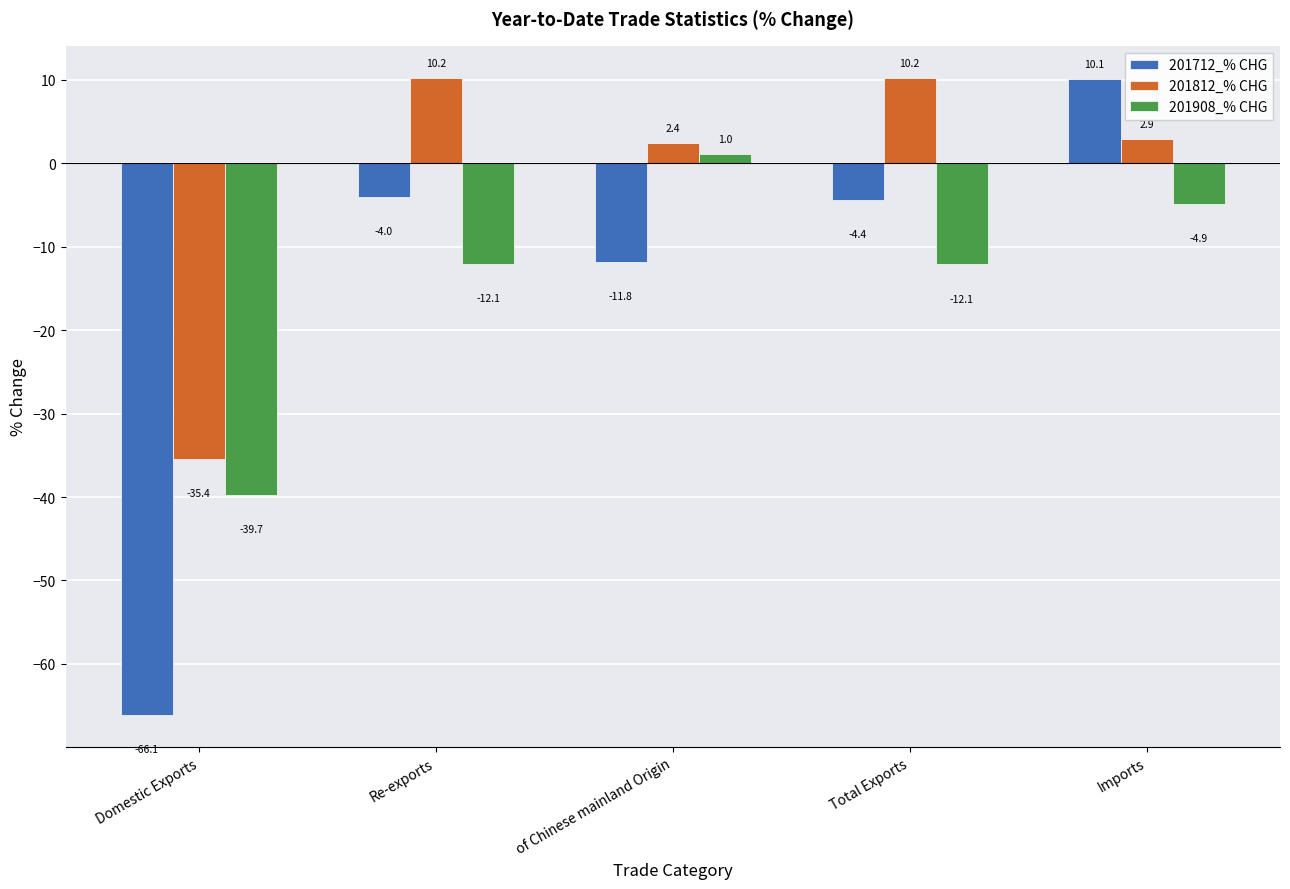

Rank the series at Domestic Exports from highest to lowest value.

201812_% CHG, 201908_% CHG, 201712_% CHG